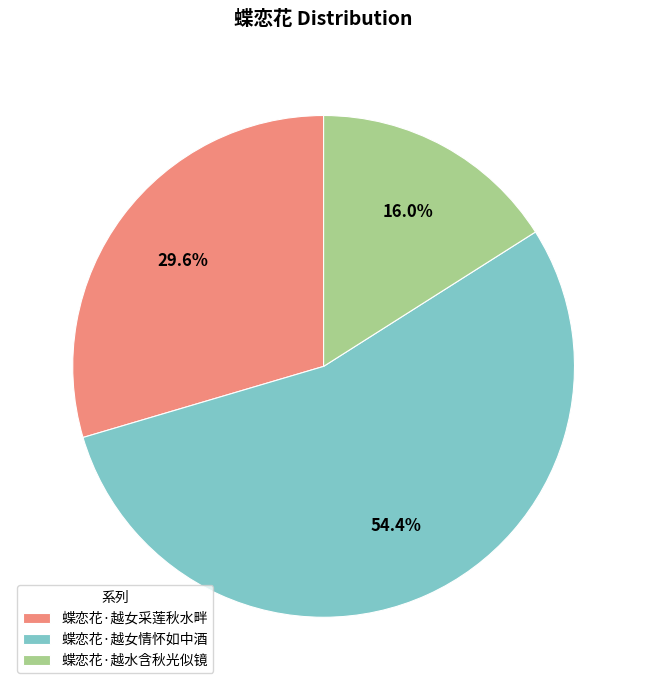

The 蝶恋花·越女情怀如中酒 slice represents 68% of the pie. True or false?

False